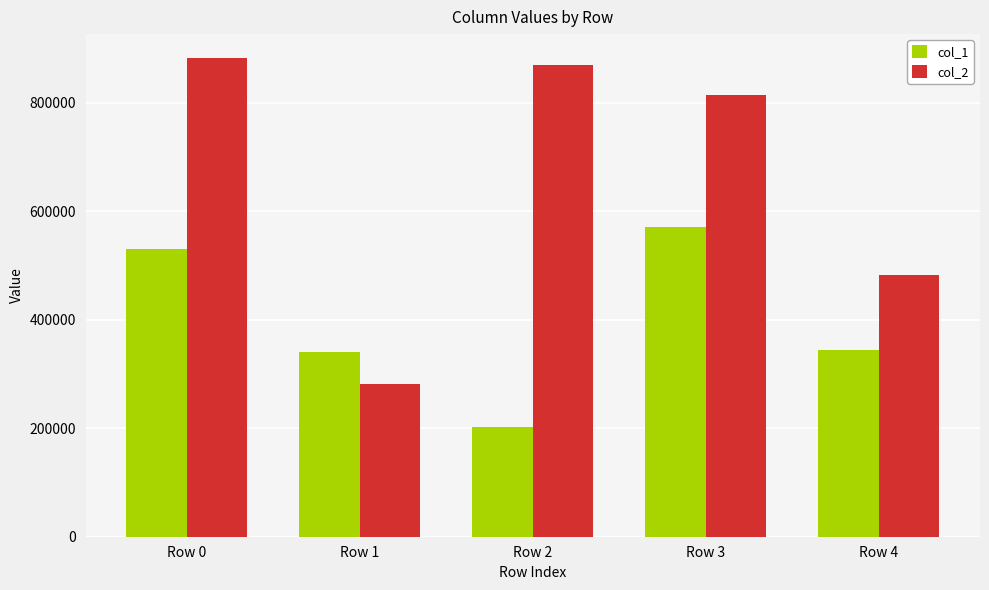

Is it true that col_1 equals 456868 at Row 1?

False